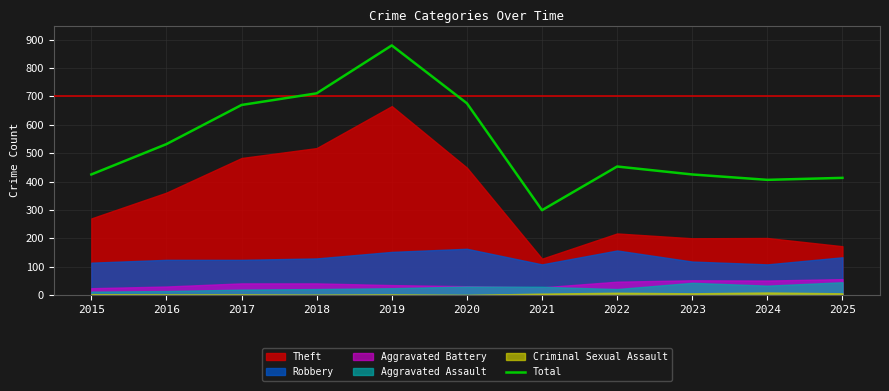

What is the minimum value shown in the chart?

299